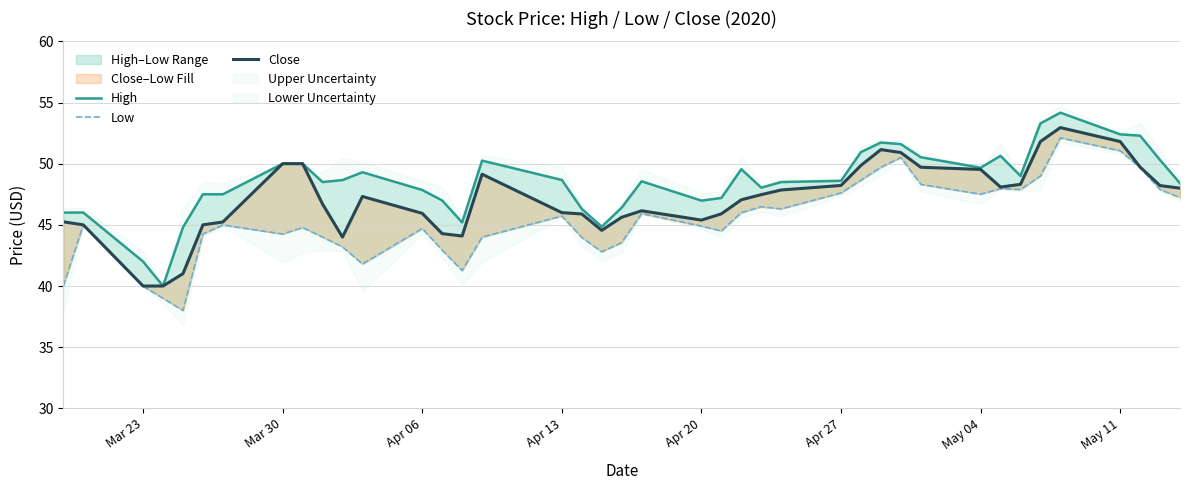

What is the lowest value of the High series?

40.0